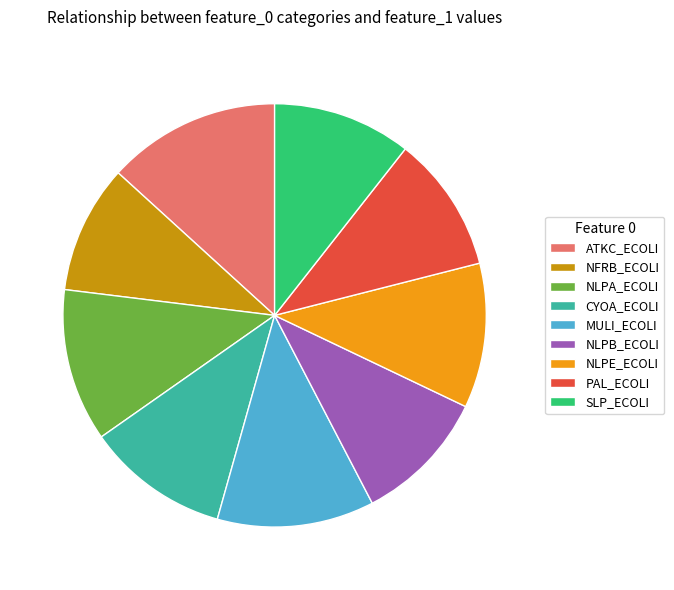

Which category has the biggest portion of the pie?

ATKC_ECOLI